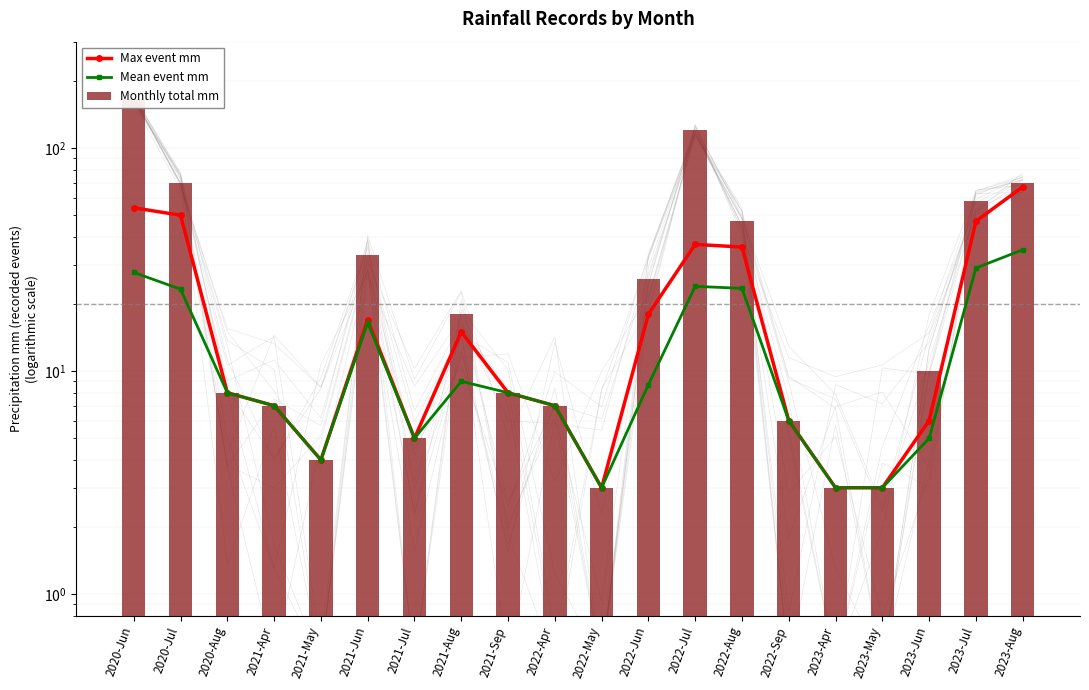

What is the sum of all Mean event mm values?

255.7